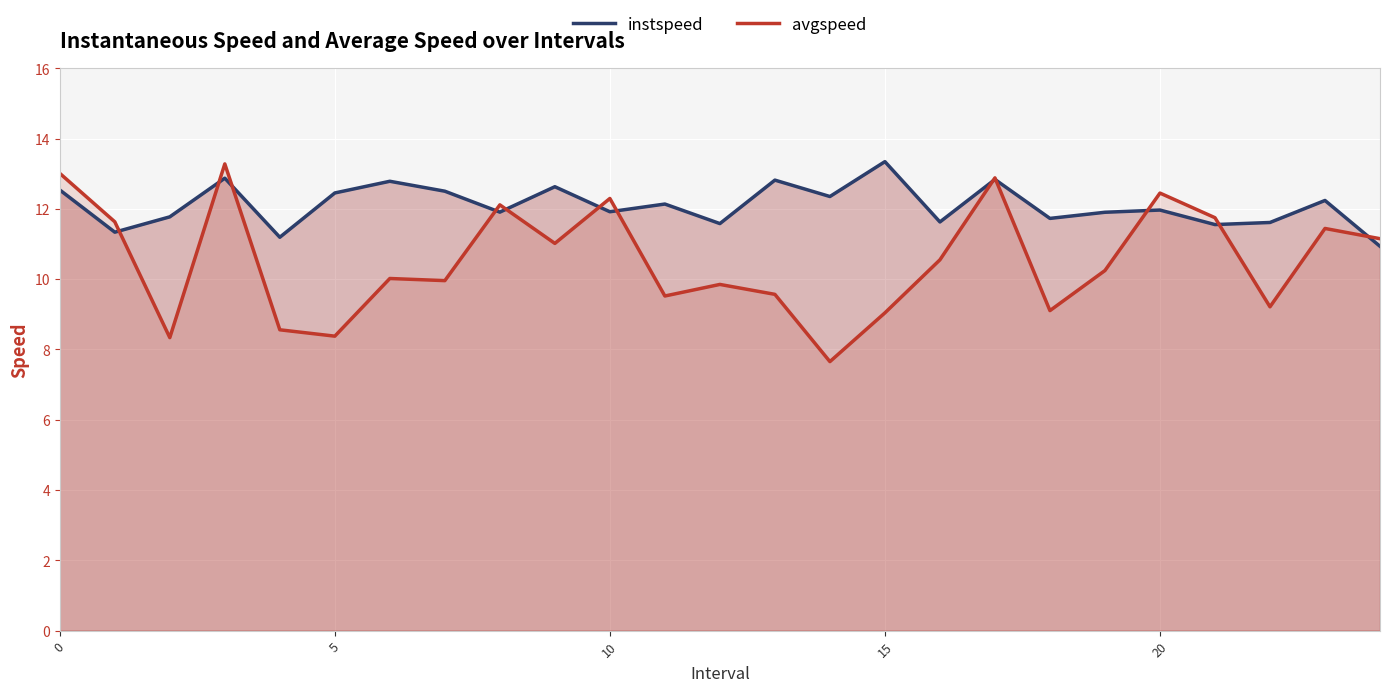

What is the label of the 1st point from the right?

24